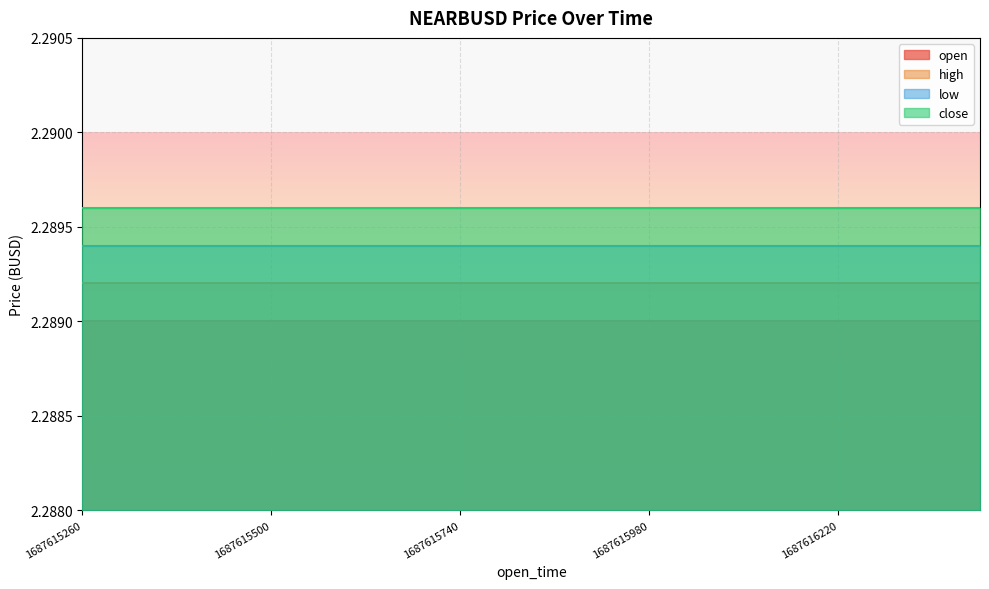

Reading left to right, what are all the values shown in this chart?

open: 1687615260000=2.3	1687615320000=2.3	1687615380000=2.3	1687615440000=2.3	1687615500000=2.3	1687615560000=2.3	1687615620000=2.3	1687615680000=2.3	1687615740000=2.3	1687615800000=2.3	1687615860000=2.3	1687615920000=2.3	1687615980000=2.3	1687616040000=2.3	1687616100000=2.3	1687616160000=2.3	1687616220000=2.3	1687616280000=2.3	1687616340000=2.3	1687616400000=2.3
high: 1687615260000=2.3	1687615320000=2.3	1687615380000=2.3	1687615440000=2.3	1687615500000=2.3	1687615560000=2.3	1687615620000=2.3	1687615680000=2.3	1687615740000=2.3	1687615800000=2.3	1687615860000=2.3	1687615920000=2.3	1687615980000=2.3	1687616040000=2.3	1687616100000=2.3	1687616160000=2.3	1687616220000=2.3	1687616280000=2.3	1687616340000=2.3	1687616400000=2.3
low: 1687615260000=2.3	1687615320000=2.3	1687615380000=2.3	1687615440000=2.3	1687615500000=2.3	1687615560000=2.3	1687615620000=2.3	1687615680000=2.3	1687615740000=2.3	1687615800000=2.3	1687615860000=2.3	1687615920000=2.3	1687615980000=2.3	1687616040000=2.3	1687616100000=2.3	1687616160000=2.3	1687616220000=2.3	1687616280000=2.3	1687616340000=2.3	1687616400000=2.3
close: 1687615260000=2.3	1687615320000=2.3	1687615380000=2.3	1687615440000=2.3	1687615500000=2.3	1687615560000=2.3	1687615620000=2.3	1687615680000=2.3	1687615740000=2.3	1687615800000=2.3	1687615860000=2.3	1687615920000=2.3	1687615980000=2.3	1687616040000=2.3	1687616100000=2.3	1687616160000=2.3	1687616220000=2.3	1687616280000=2.3	1687616340000=2.3	1687616400000=2.3
volume: 1687615260000=0.0	1687615320000=0.0	1687615380000=0.0	1687615440000=0.0	1687615500000=0.0	1687615560000=0.0	1687615620000=0.0	1687615680000=0.0	1687615740000=0.0	1687615800000=0.0	1687615860000=0.0	1687615920000=0.0	1687615980000=0.0	1687616040000=0.0	1687616100000=0.0	1687616160000=0.0	1687616220000=0.0	1687616280000=0.0	1687616340000=0.0	1687616400000=0.0